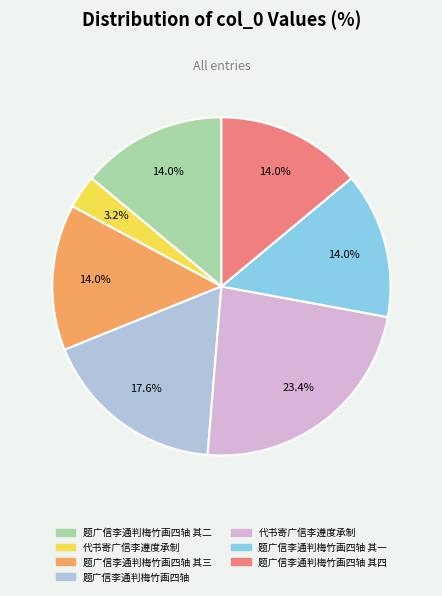

Does any single category account for the majority?

No